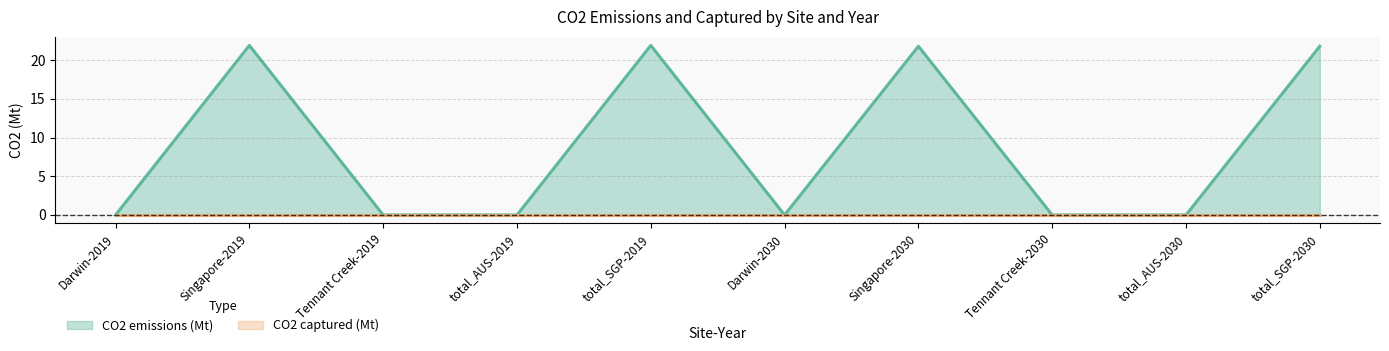

What is the difference between the maximum and minimum values?

21.9